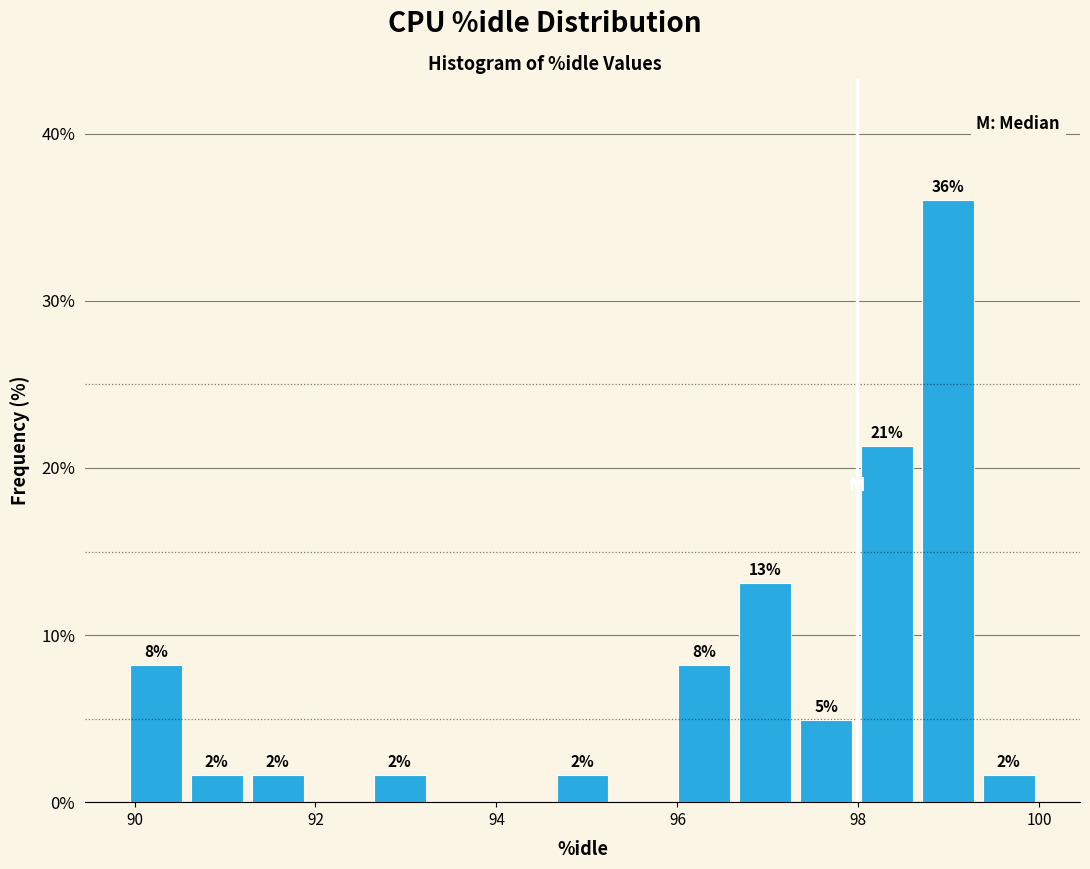

Read against the x-axis, roughly where is the centre of the tallest bar?

99.0